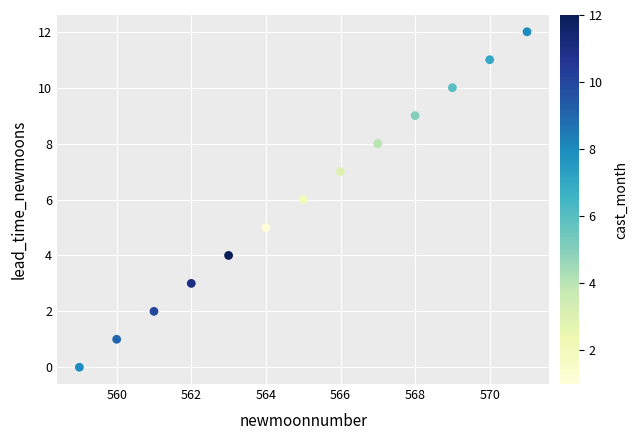

What is the range of Y values (max minus min)?

12